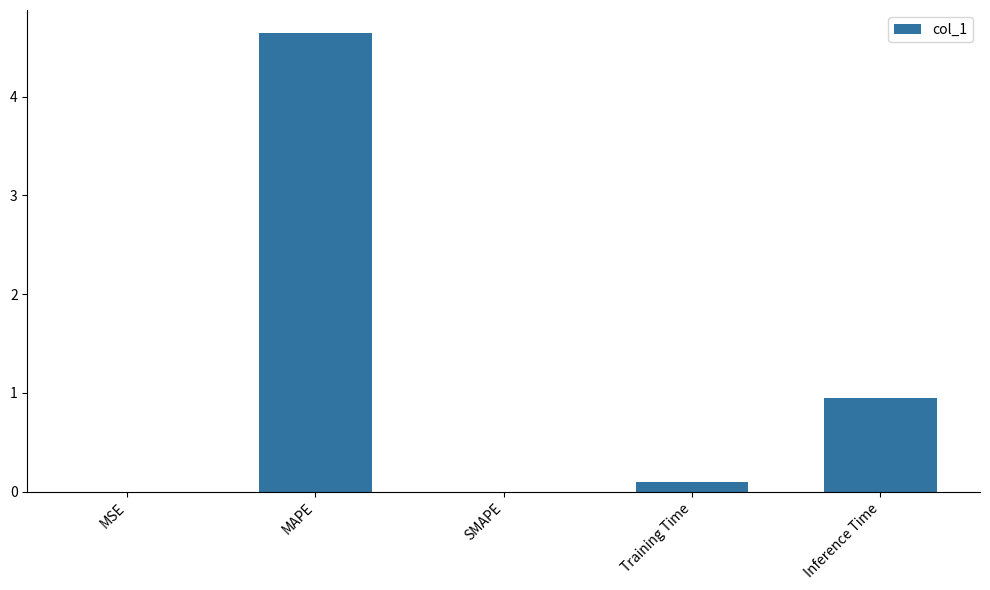

What is the sum of all values?

5.7